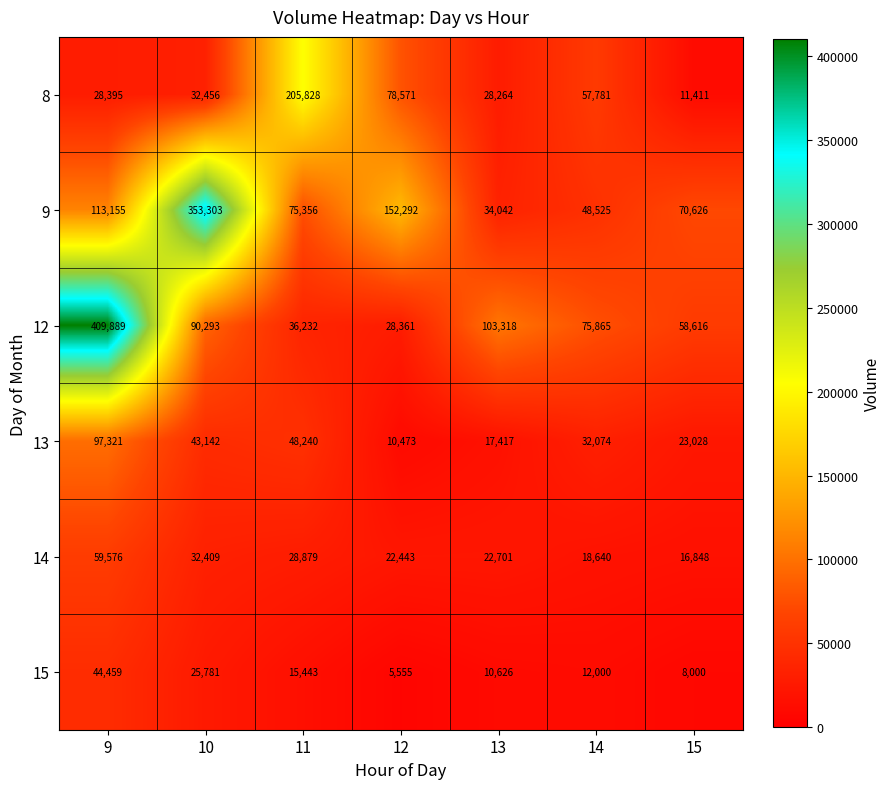

What is the sum of all 8 values?

442706